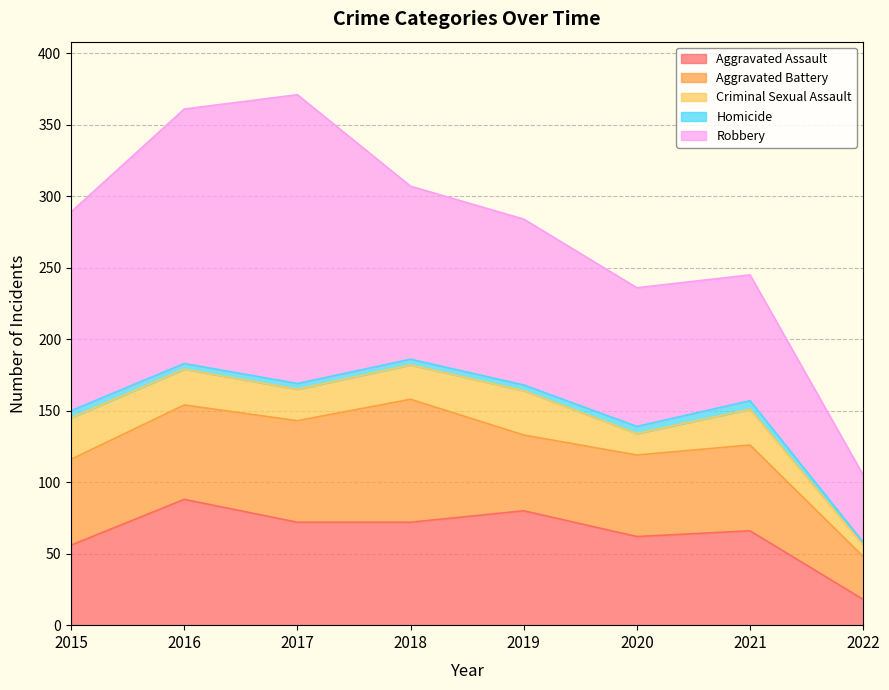

At how many categories does at least one series exceed 20?

8